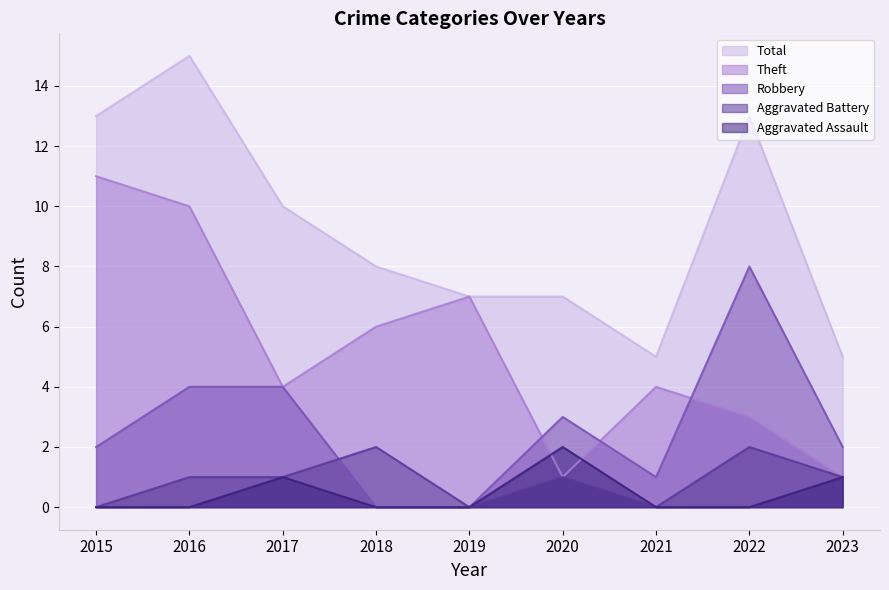

Between 2021 and 2023, which is larger?

2023